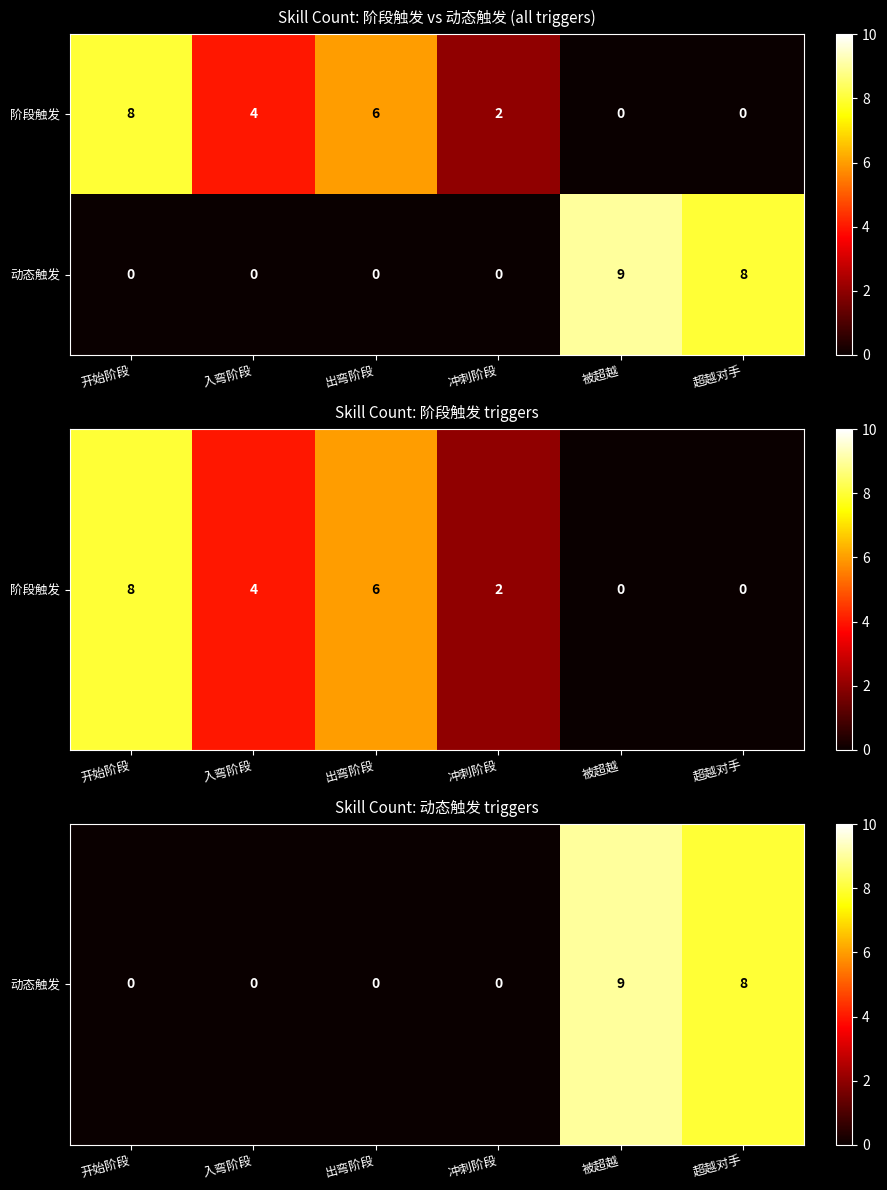

Which category has the highest value across all series?

被超越